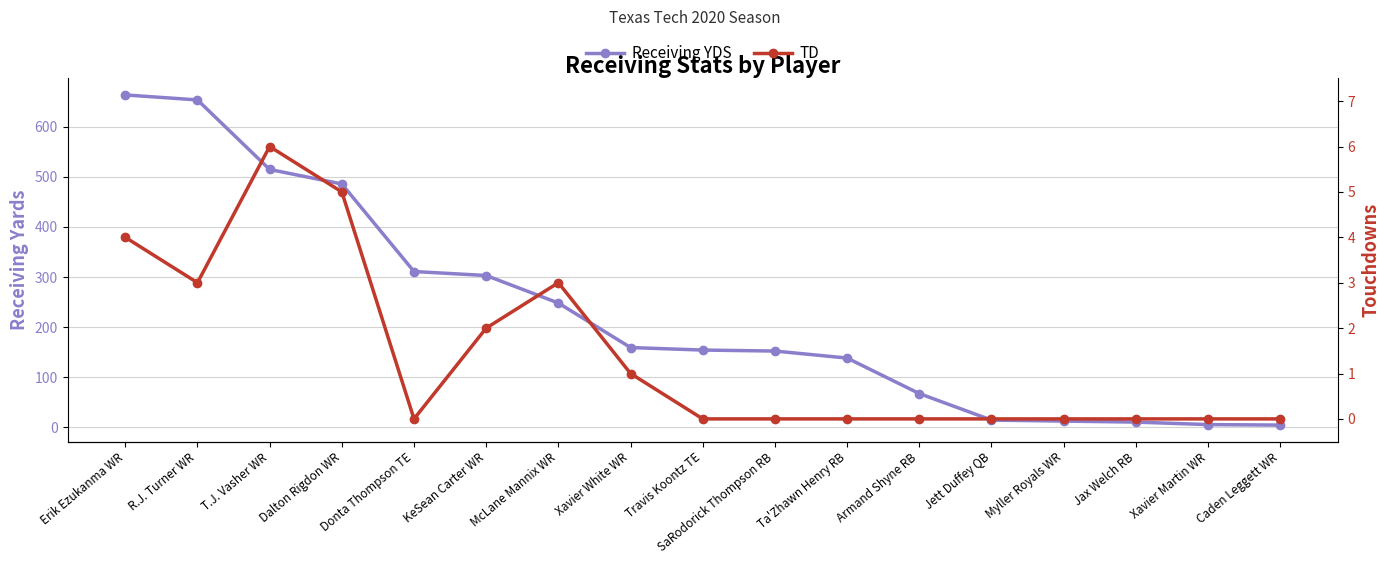

Is it true that Receiving YDS equals 351 at McLane Mannix WR?

False